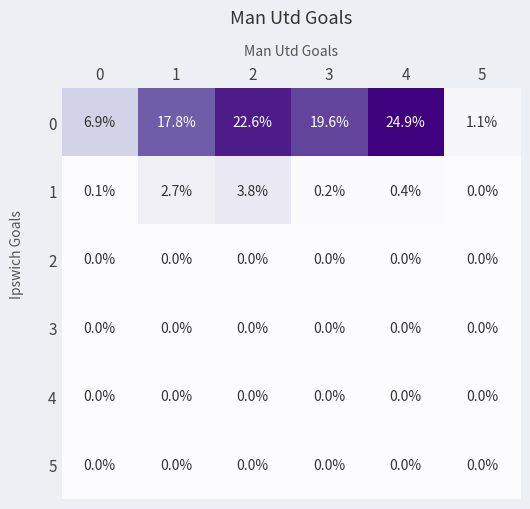

What is the difference between the highest and lowest values at 0?

6.9